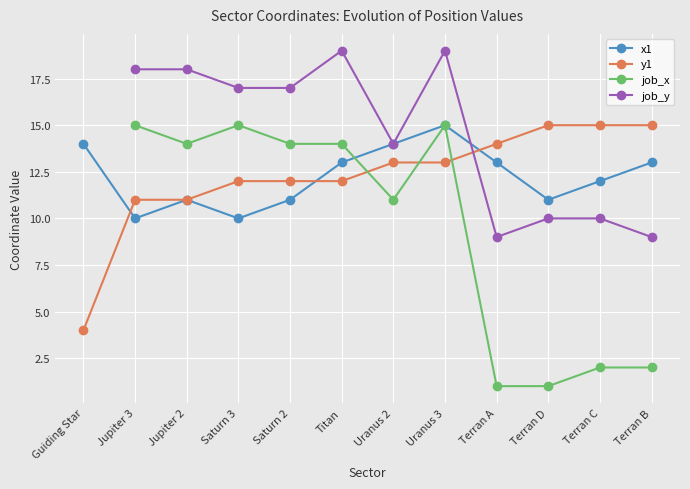

Between Jupiter 3 and Saturn 2, which is larger?

Saturn 2